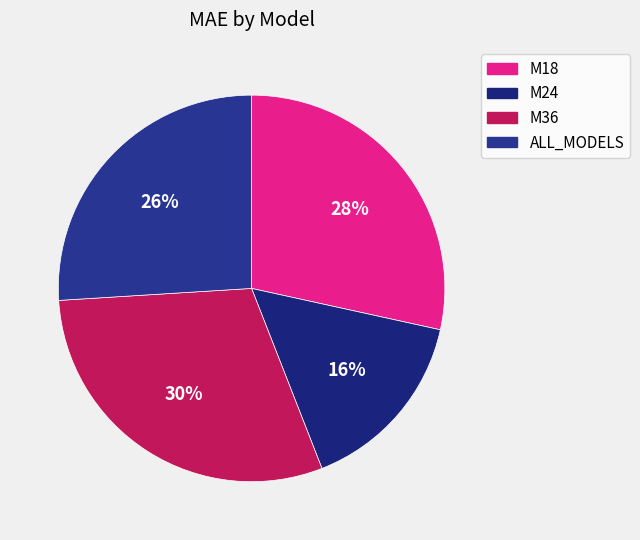

What percentage is the M18 slice, to the nearest percent?

28%